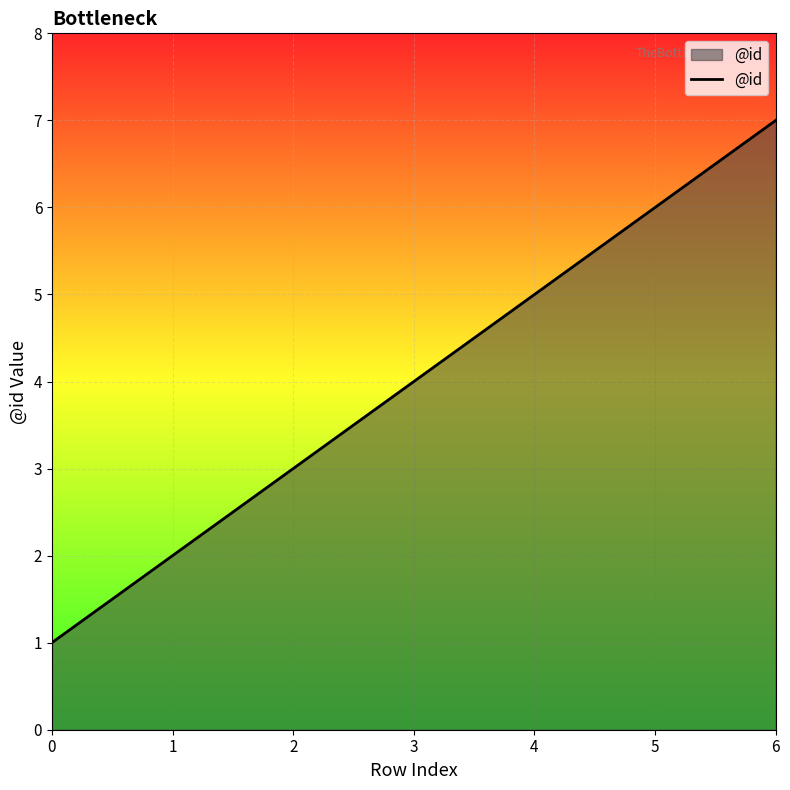

What is the average value?

4